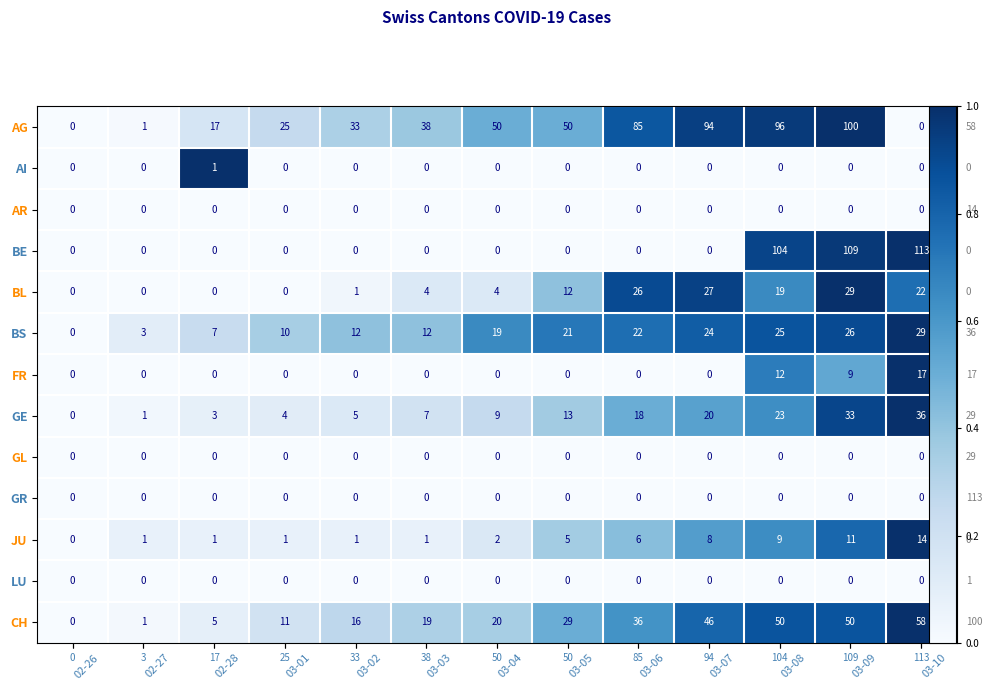

The AR series shows 0.0 at 03-06. True or false?

True